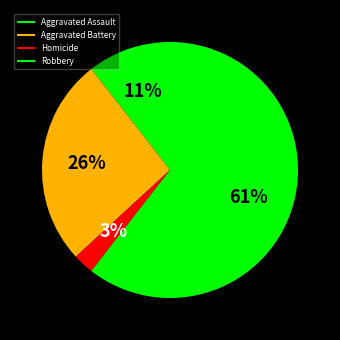

Does Aggravated Assault account for over 50% of the chart?

No